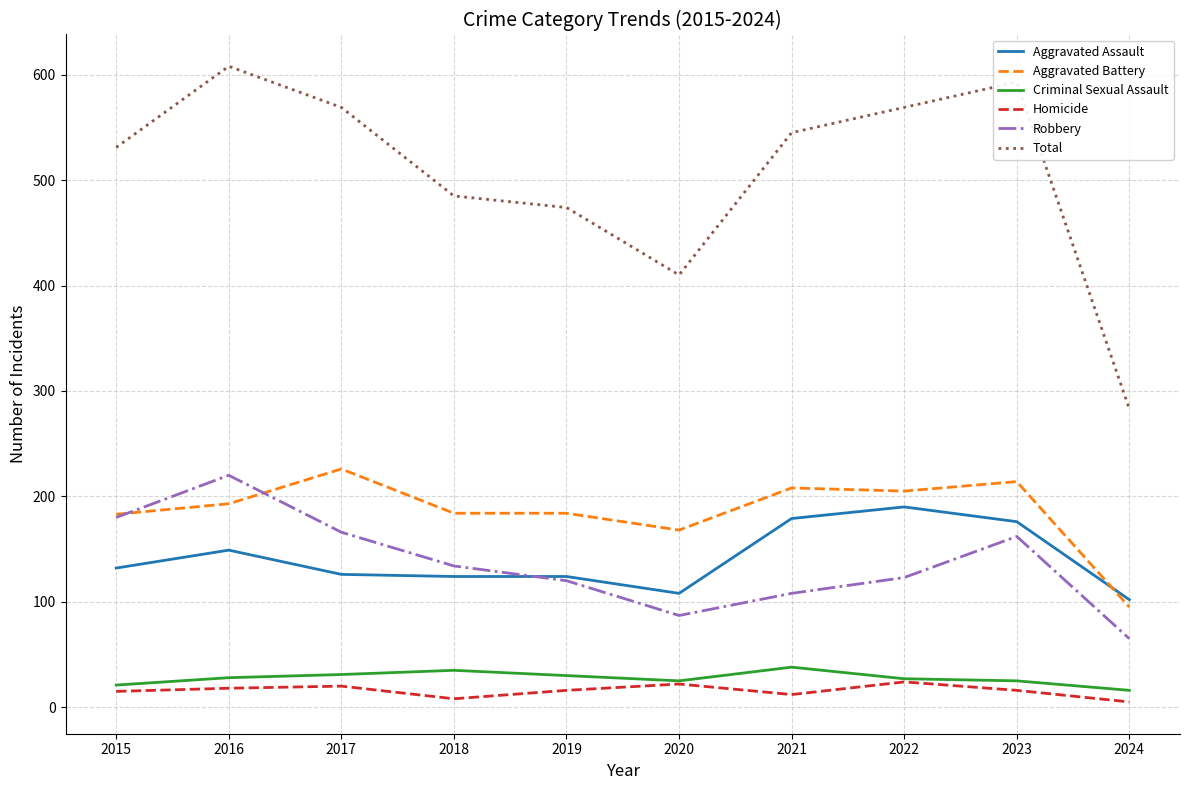

The value of Criminal Sexual Assault at 2024 is 16. True or false?

True